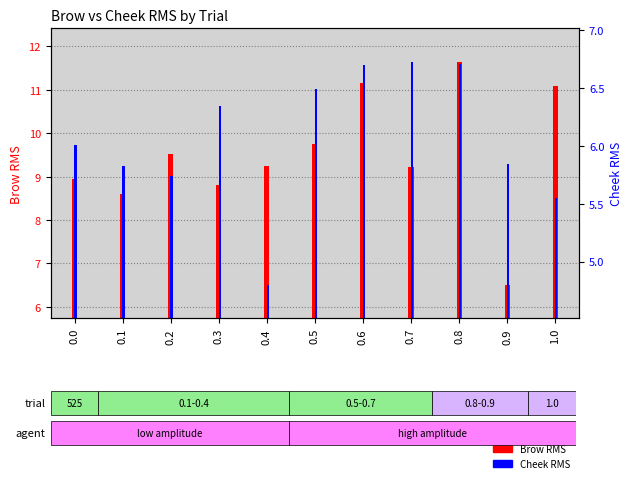

At how many categories does at least one series exceed 5?

11